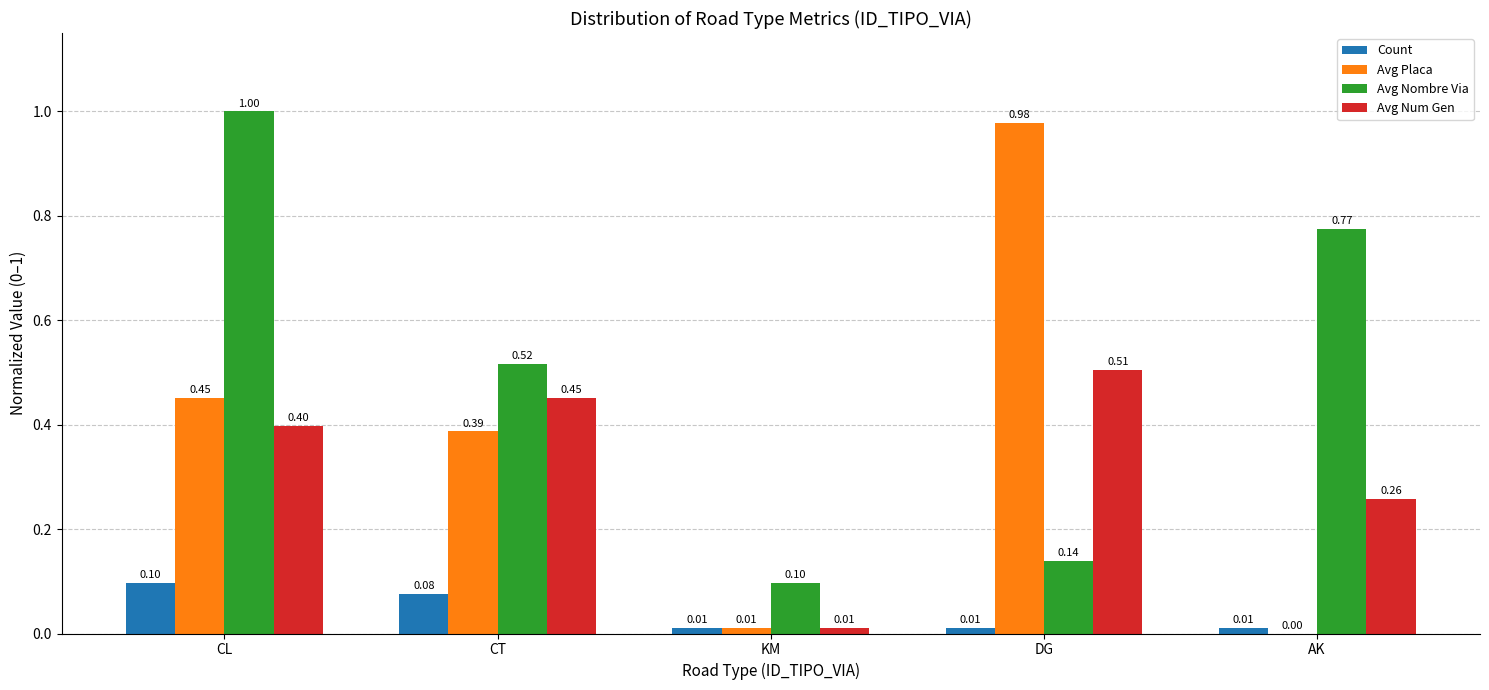

What is the sum of the Avg Num Gen values at CT and DG?

1.0